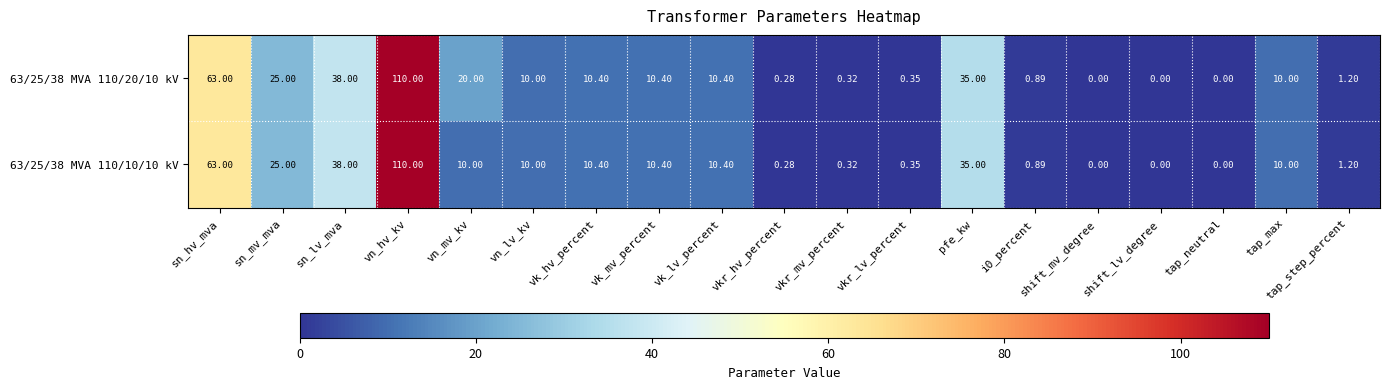

Is the value of 63/25/38 MVA 110/20/10 kV at vn_lv_kv greater than the value of 63/25/38 MVA 110/10/10 kV at vk_lv_percent?

No